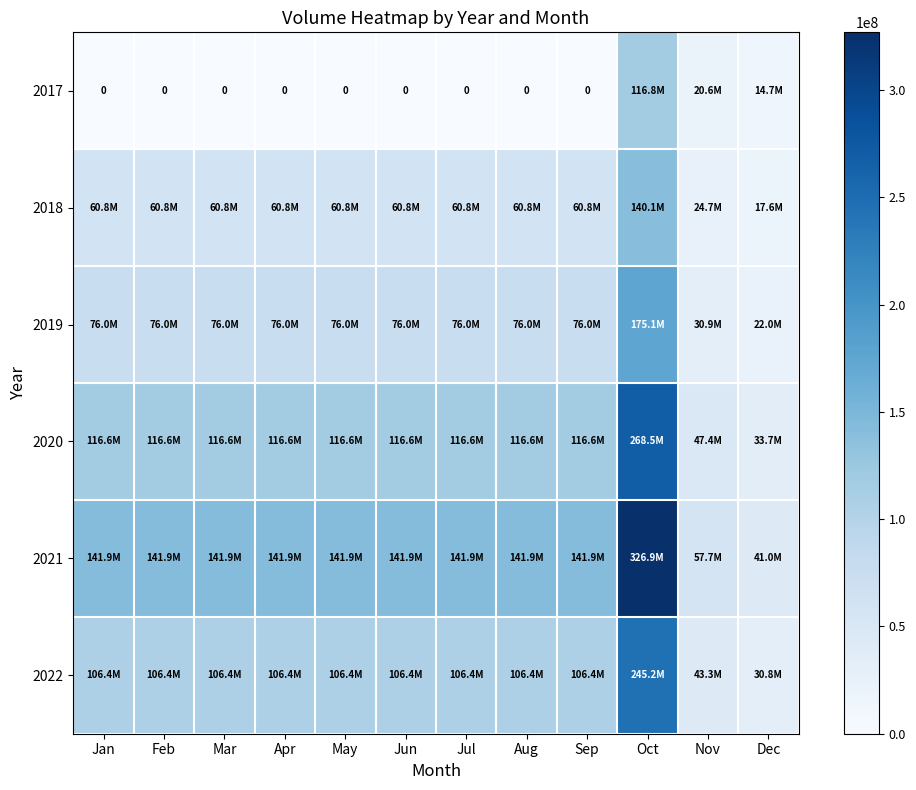

How many data points in 2018 are above 60810648?

1